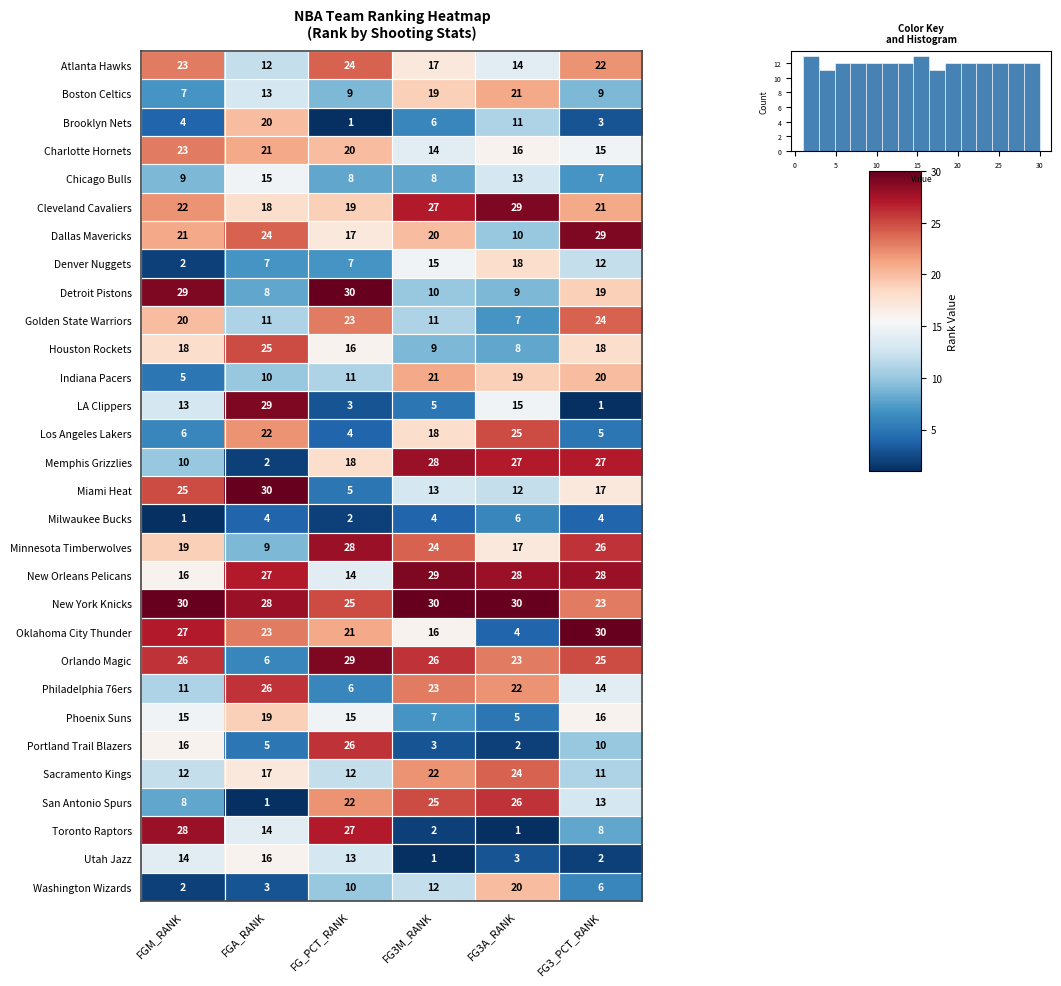

How many Denver Nuggets values are between 7 and 15?

4